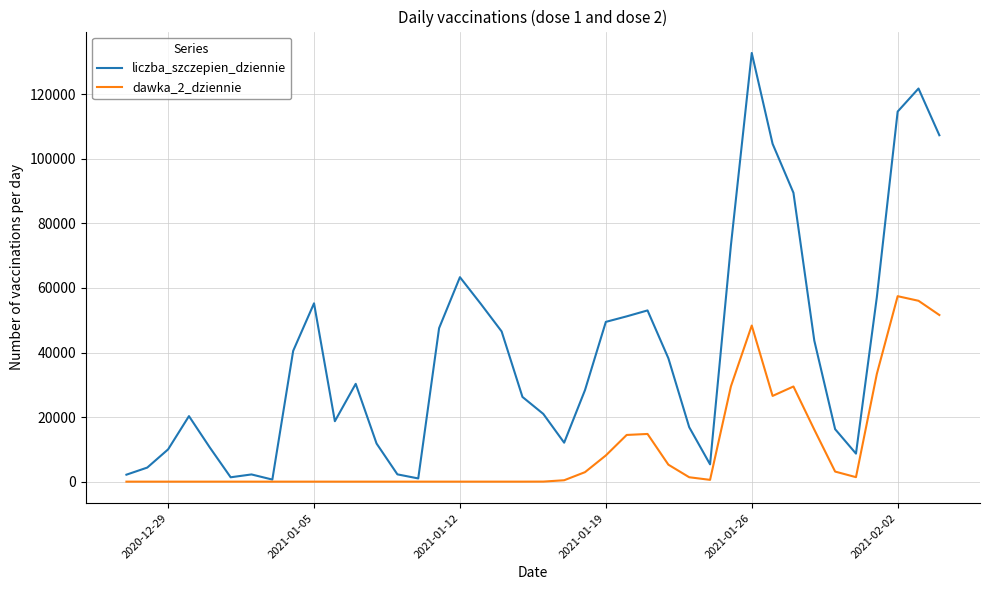

At how many categories does at least one series exceed 39255?

18